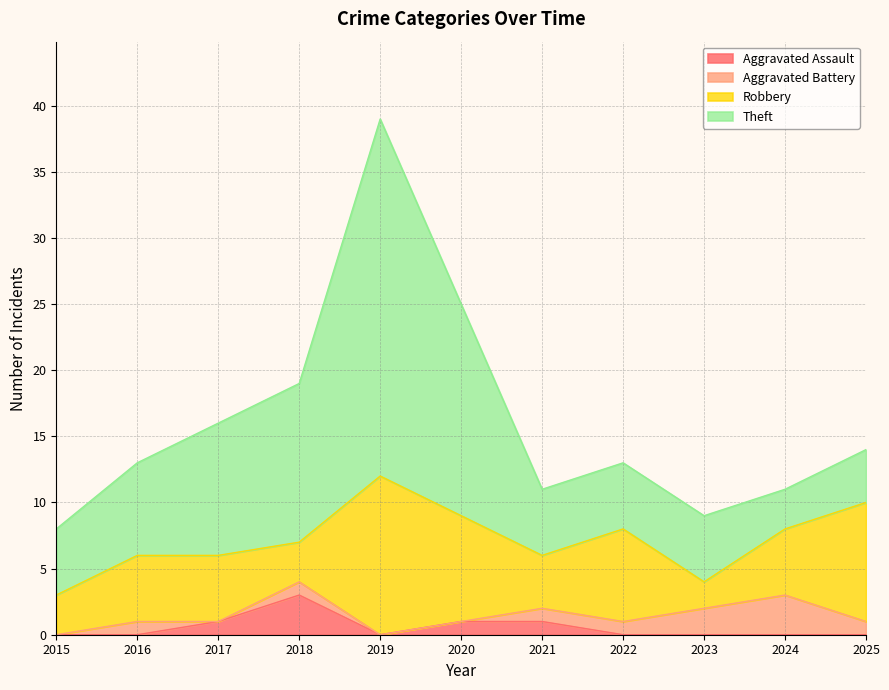

Reading right to left, what are all the values shown in this chart?

Aggravated Assault: 0	0	0	0	1	1	0	3	1	0	0
Aggravated Battery: 1	3	2	1	1	0	0	1	0	1	0
Robbery: 9	5	2	7	4	8	12	3	5	5	3
Theft: 4	3	5	5	5	16	27	12	10	7	5